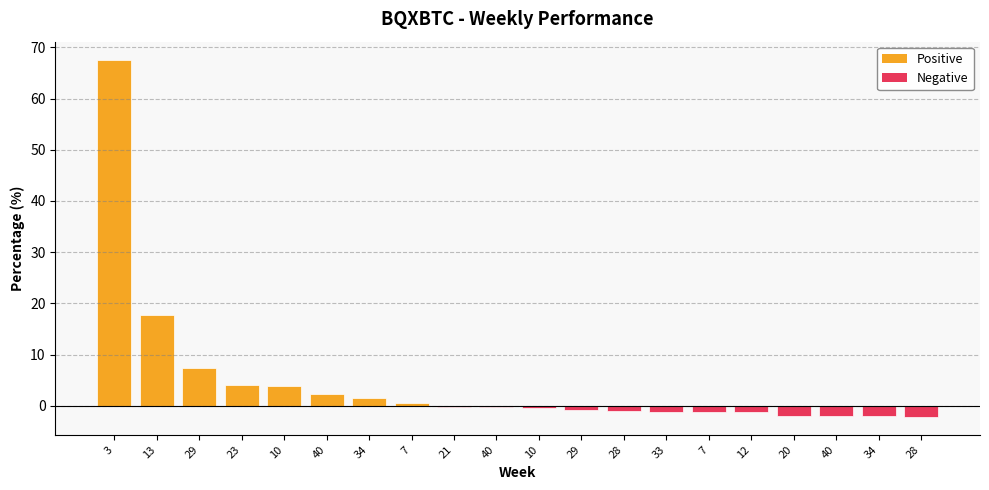

Count the number of categories in the chart.

20